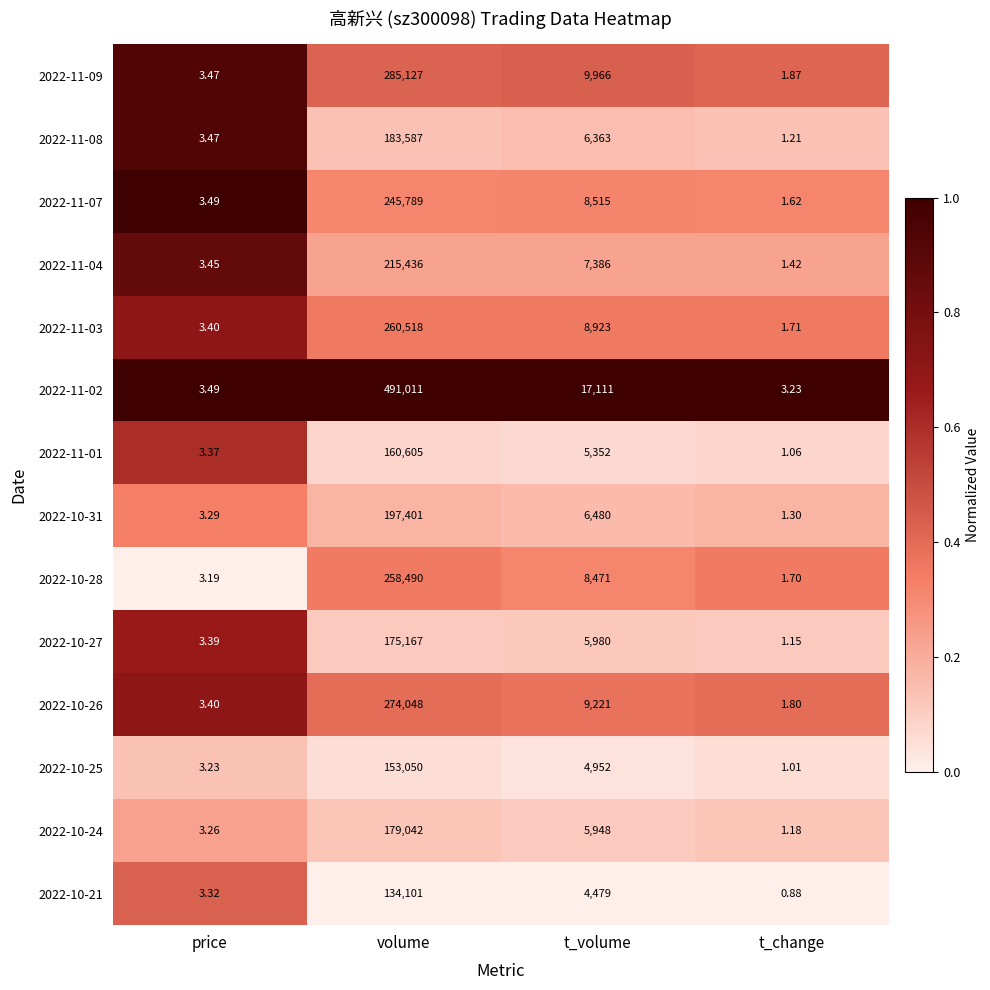

Where does the 2022-10-21 series first go above 4479?

volume